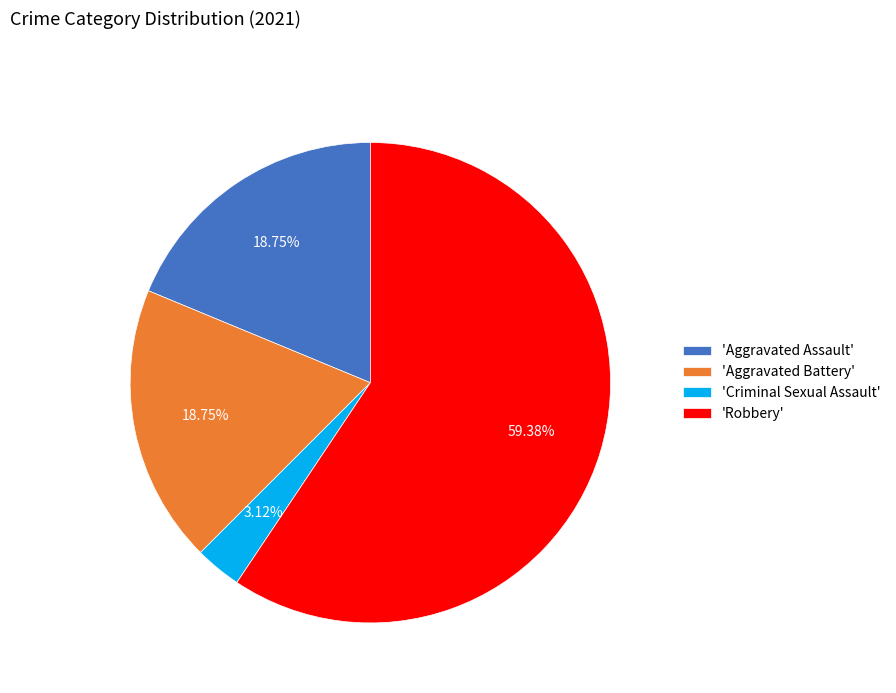

To the nearest percent, what is the average slice percentage?

25%